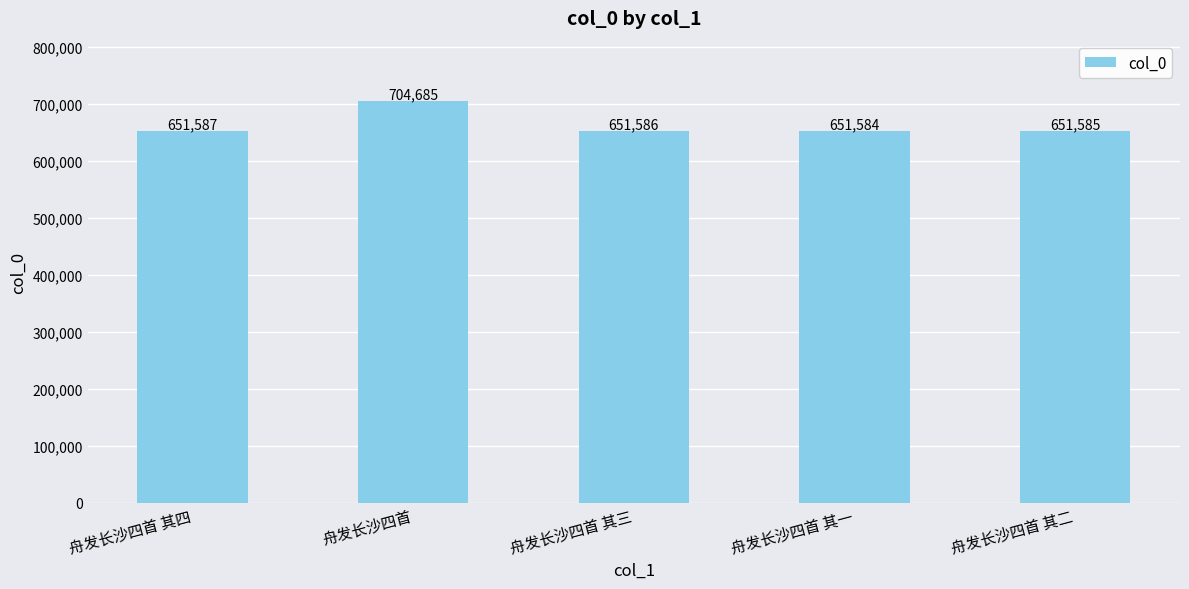

What is the change in value from 舟发长沙四首 to 舟发长沙四首 其一?

-53101